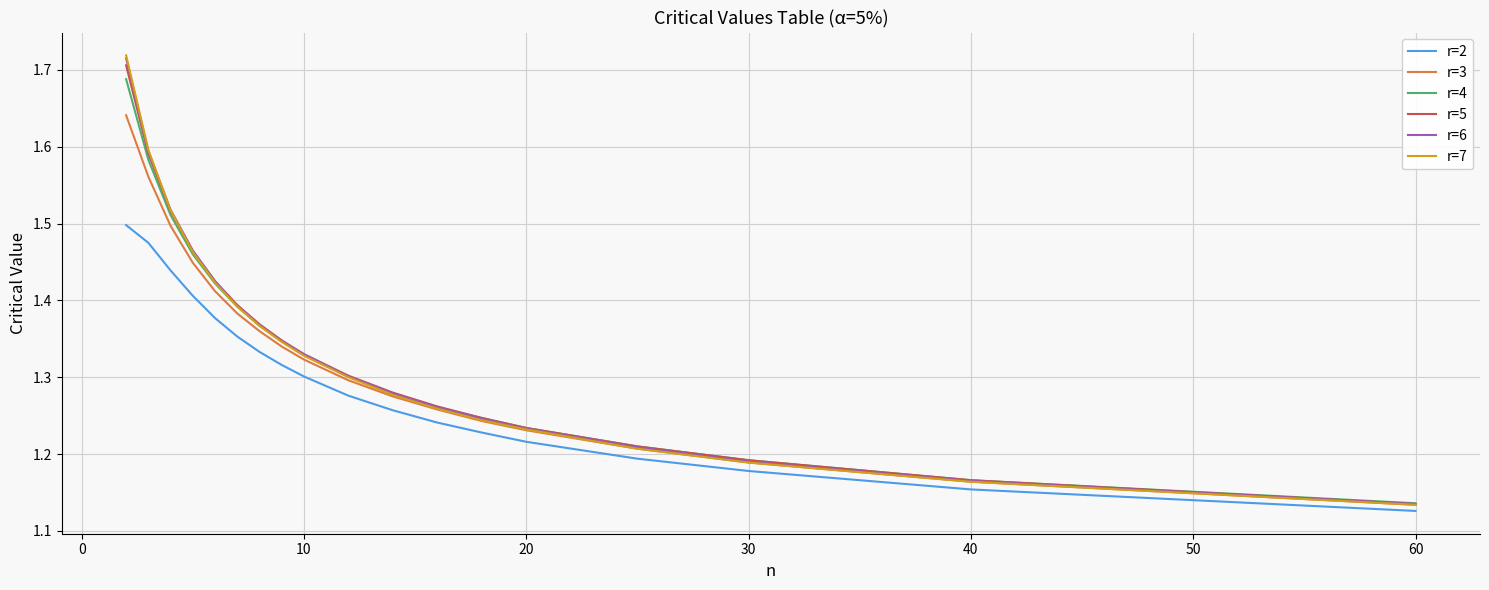

Which series has the widest spread of values?

r=7